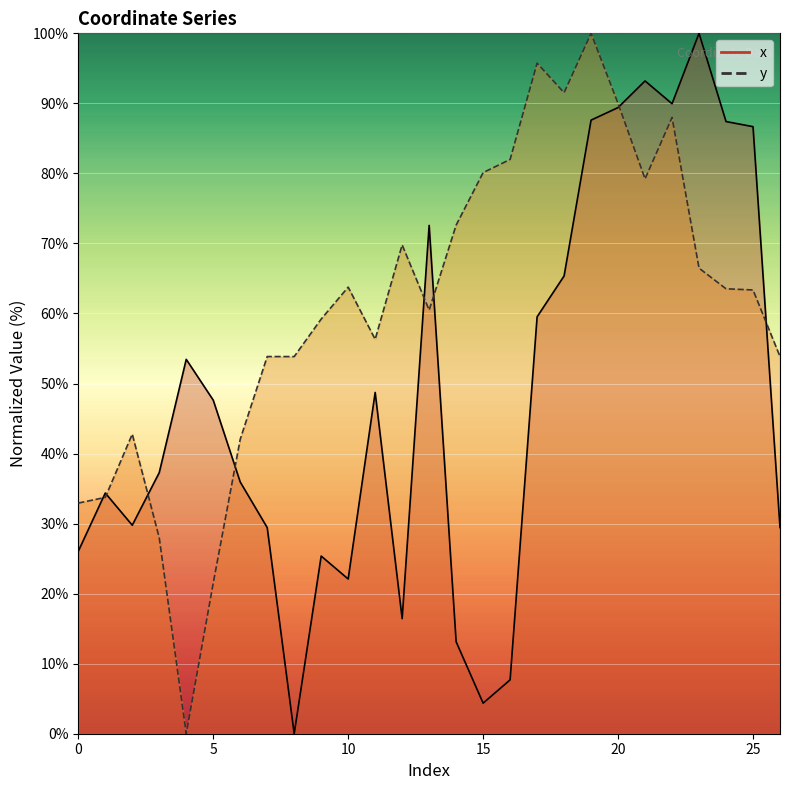

List the series in order of their peak value, lowest first.

x, y